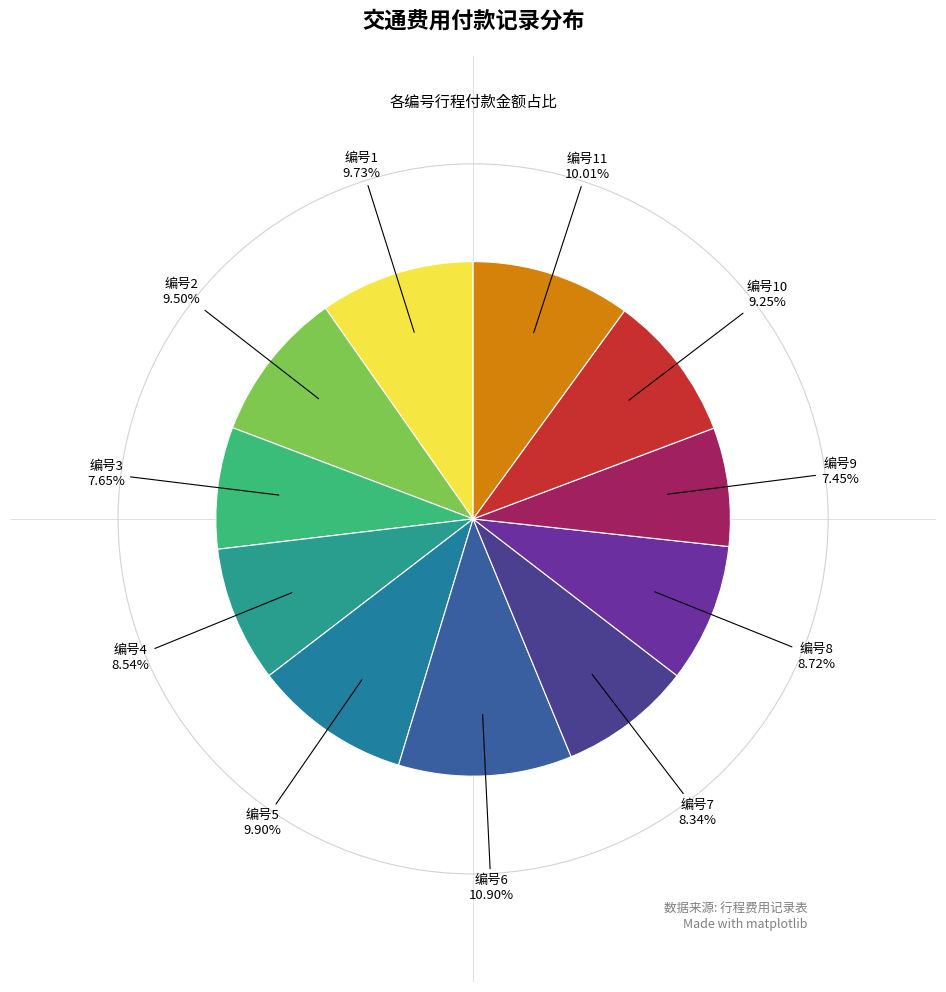

Approximately how many times larger is the value at 编号5 compared to 编号7?

1.2